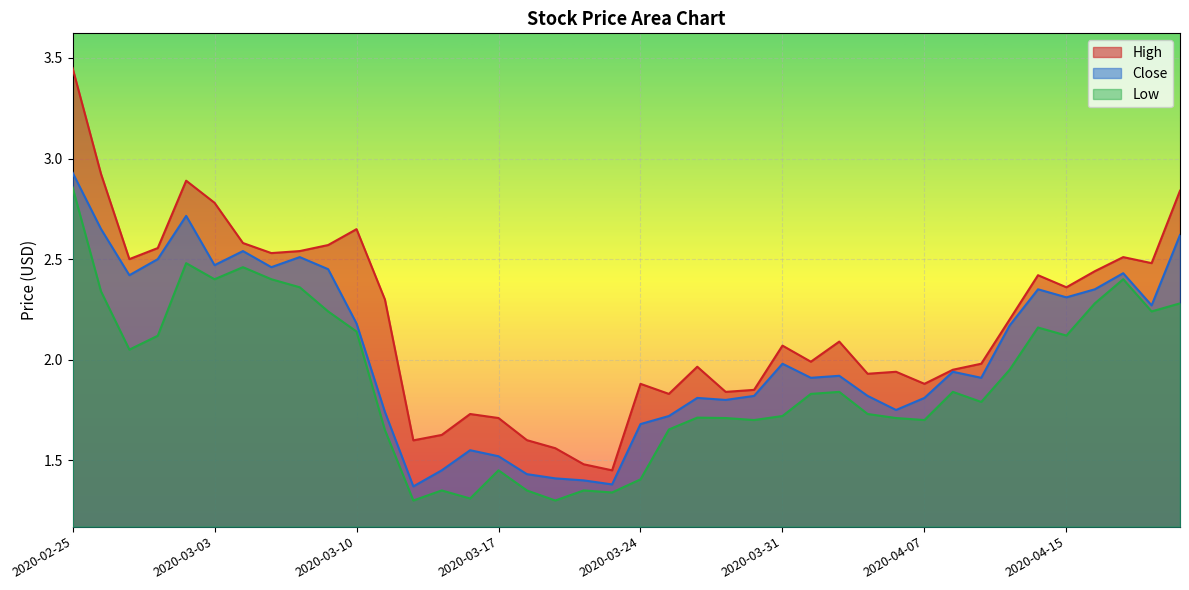

The Low series shows 3.2 at 2020-04-02. True or false?

False